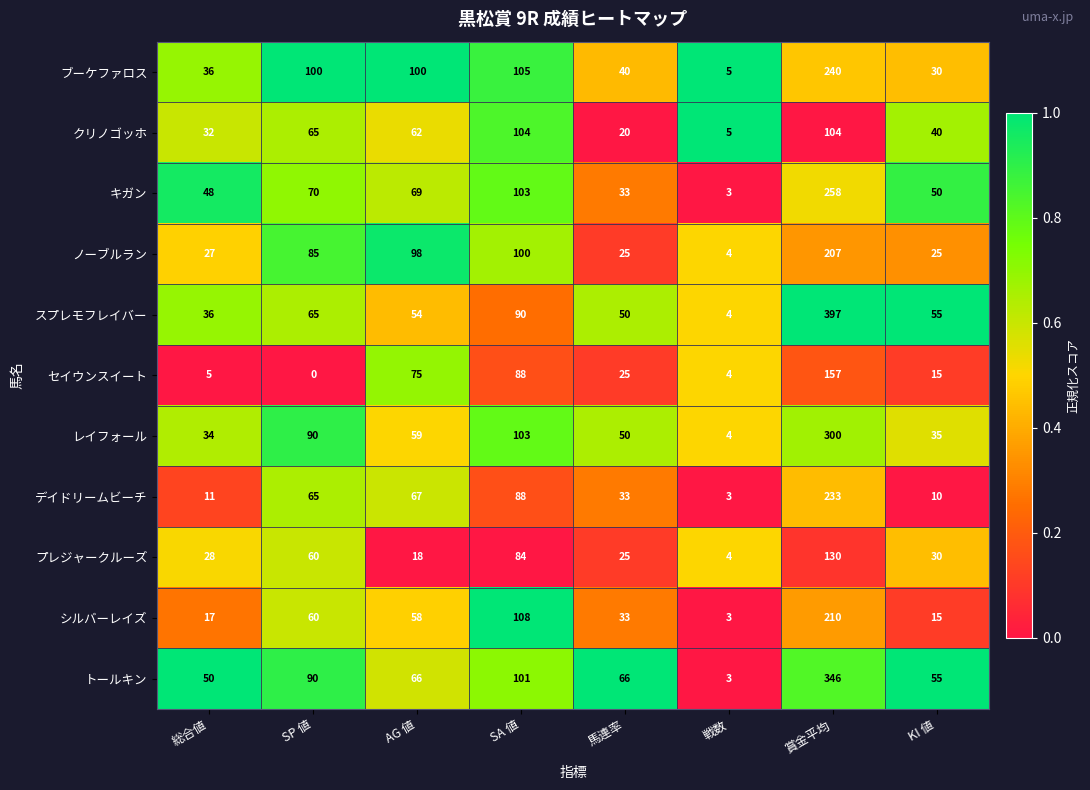

How many data points in ノーブルラン are less than 85?

4